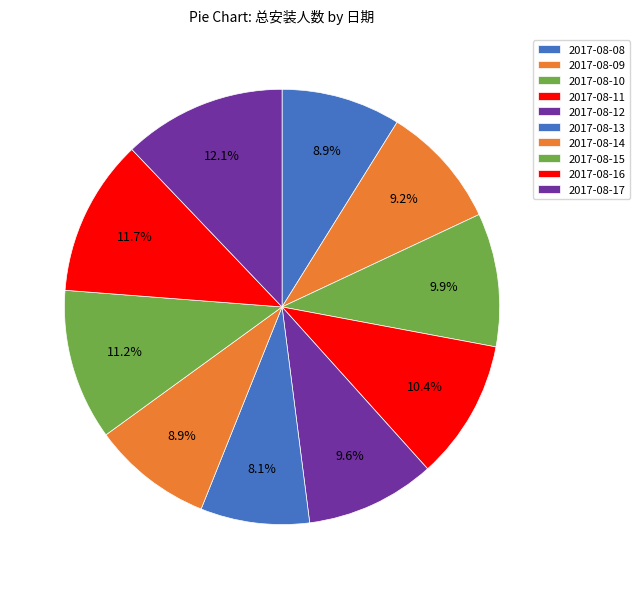

To the nearest percent, what portion does 2017-08-11 represent?

10%